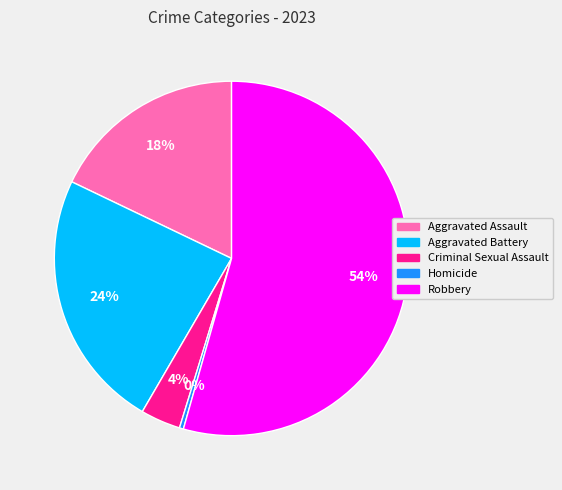

True or false: Homicide accounts for 0% of the total.

True